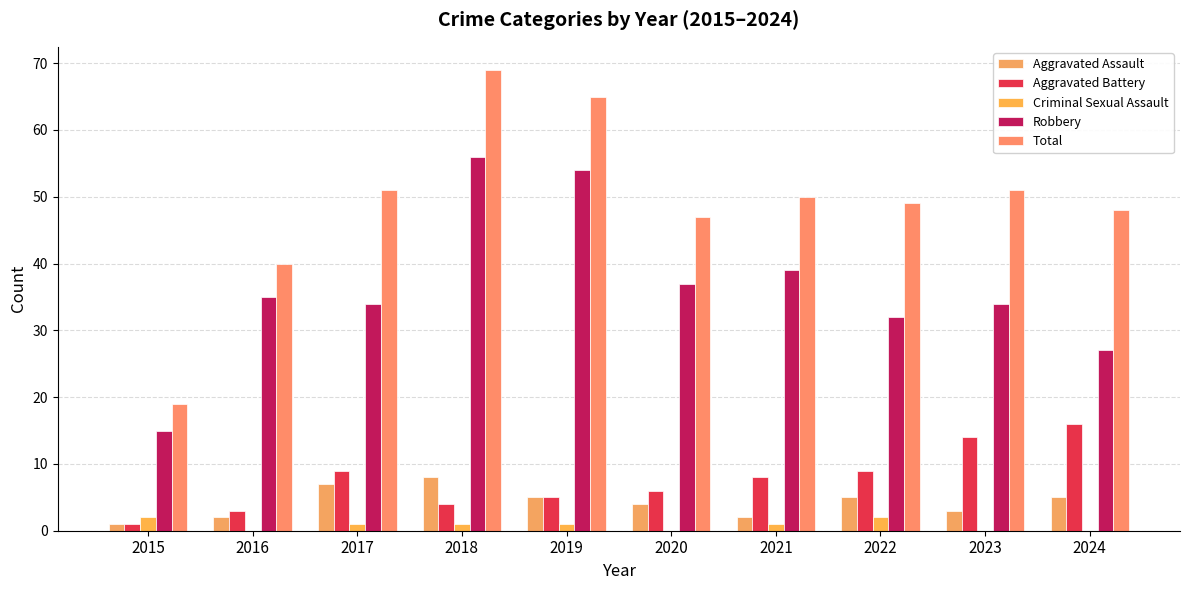

Is it true that Aggravated Assault equals 2 at 2016?

True